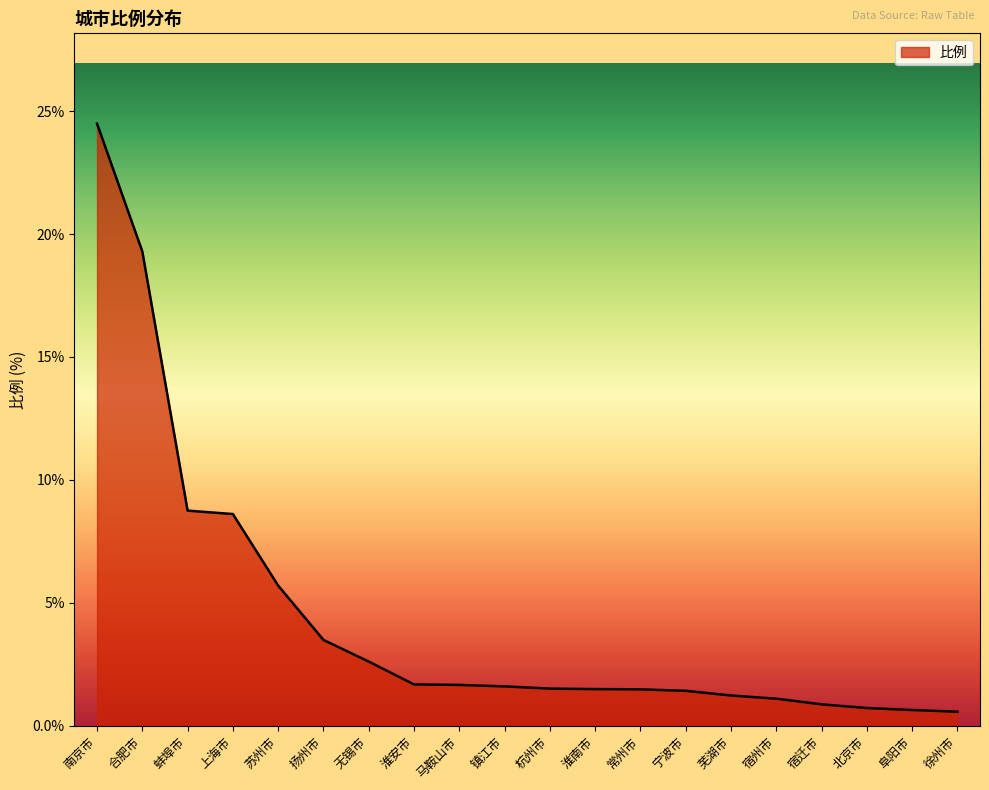

What is the greatest value displayed?

24.5